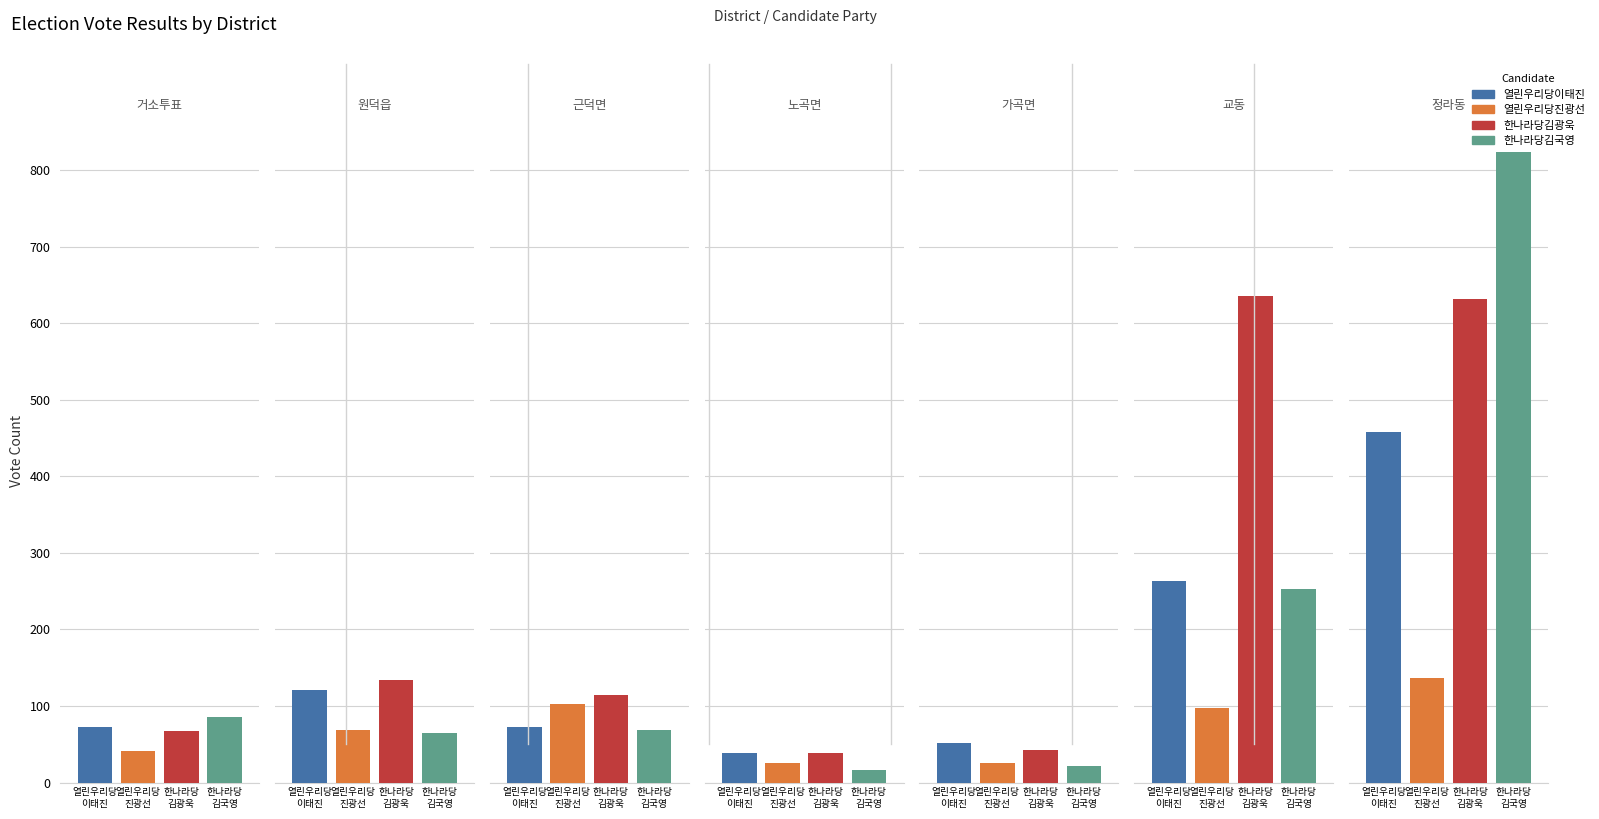

At 3, list the series in order from smallest to largest.

한나라당김국영, 열린우리당진광선, 한나라당김광욱, 열린우리당이태진